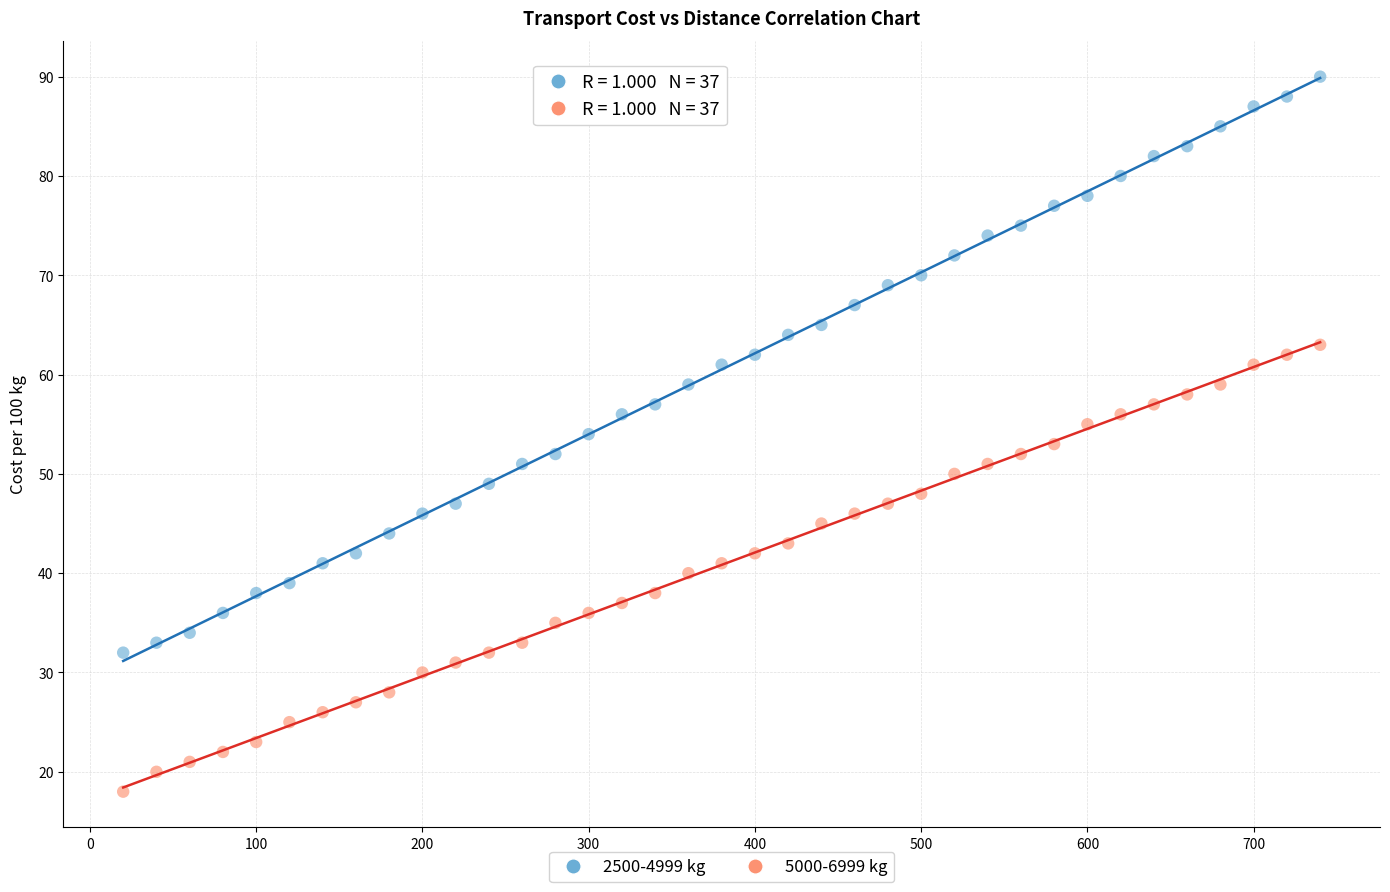

Across all data points, what is the range of Y values (max minus min)?

72